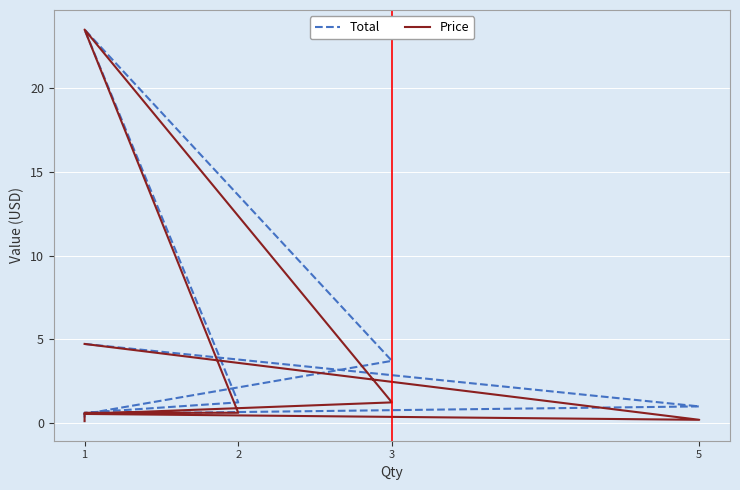

Reading left to right, list all the values displayed in this chart.

Total: 4.7	1.0	0.6	3.7	23.5	1.2	0.6	0.4	0.1
Price: 4.7	0.2	0.6	1.2	23.5	0.6	0.6	0.4	0.1